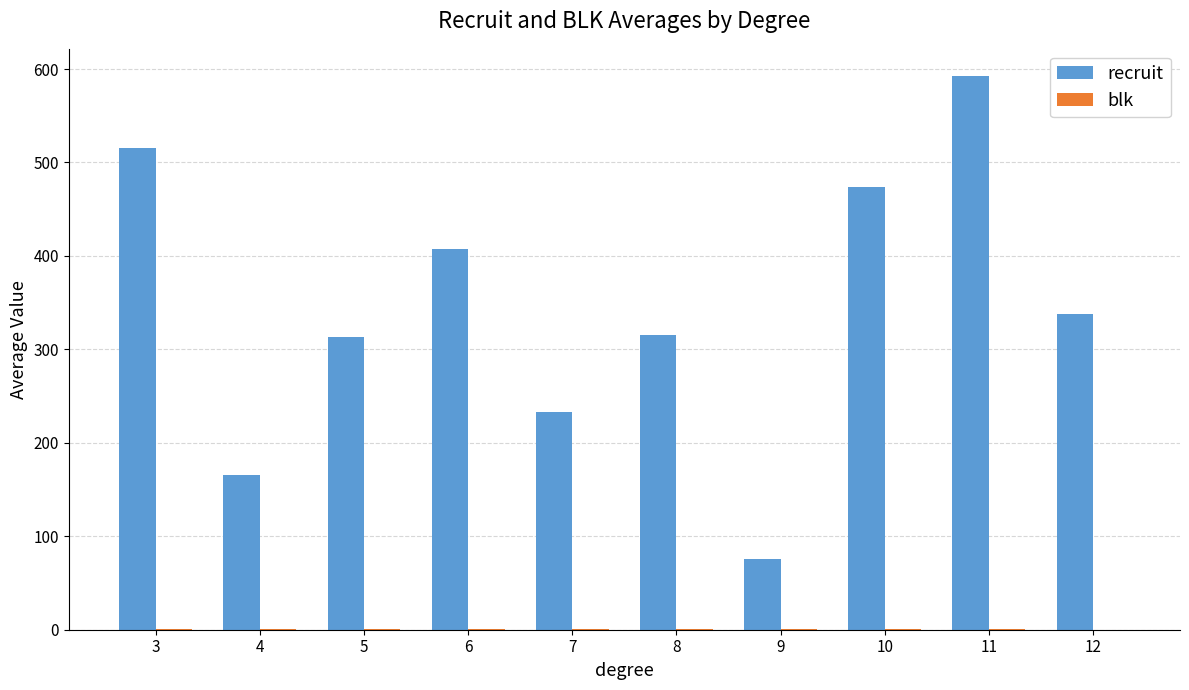

How many data points does each series have?

10